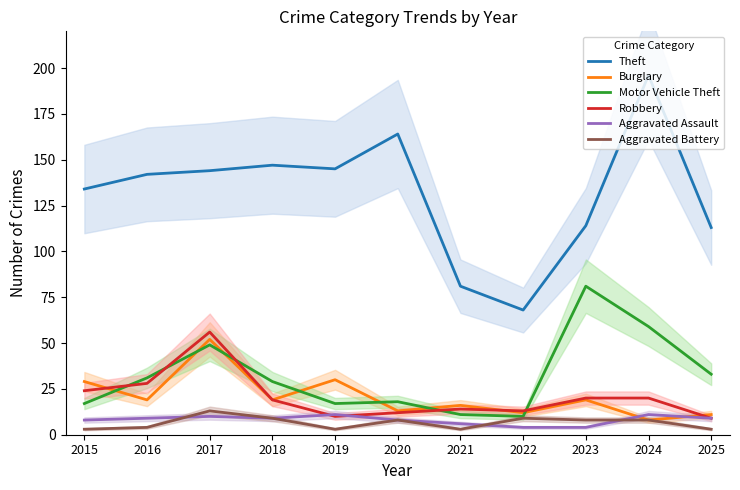

Does the chart have visible grid lines?

No